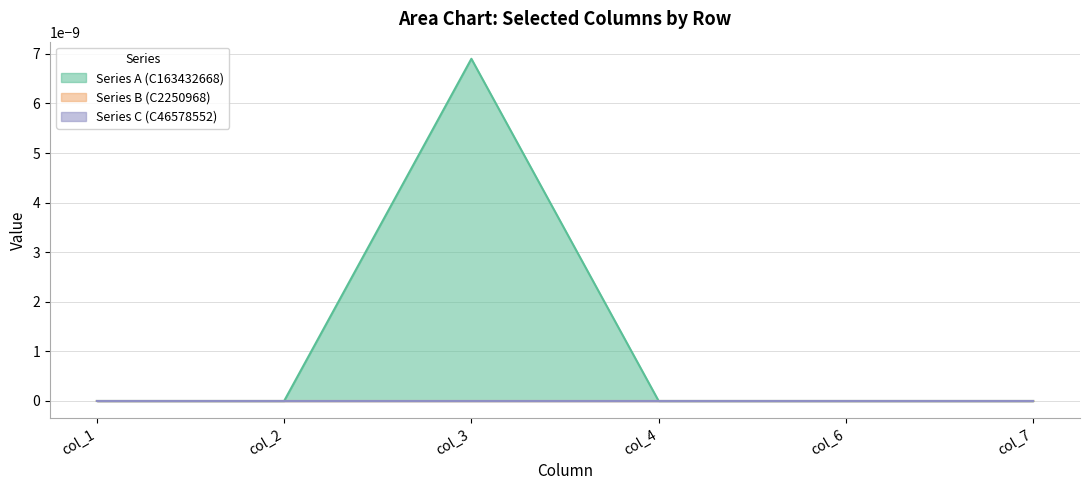

At which category does Series A (C163432668) reach its first local valley?

col_2